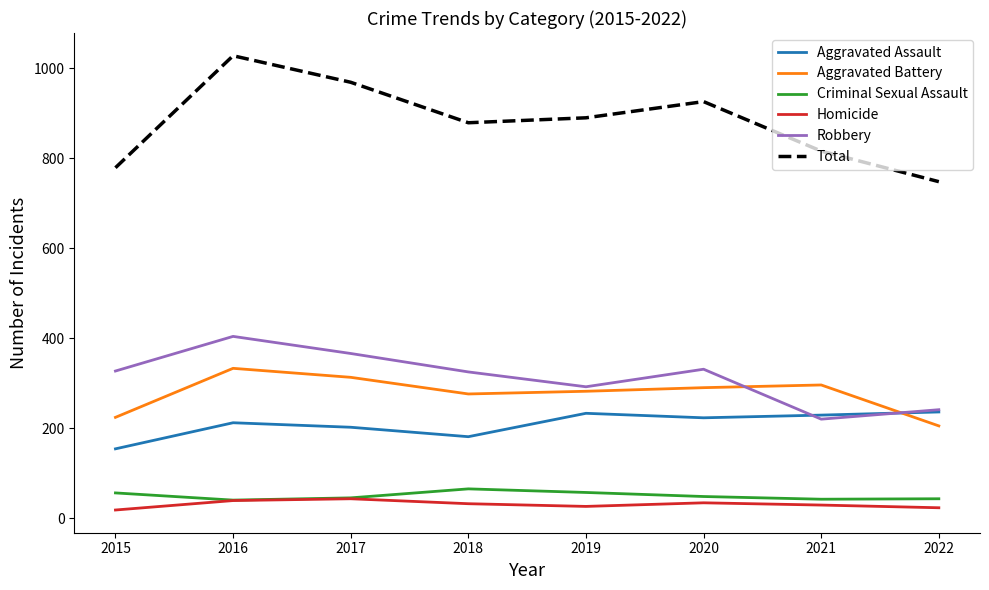

Is this an area chart (filled region under the line)?

No